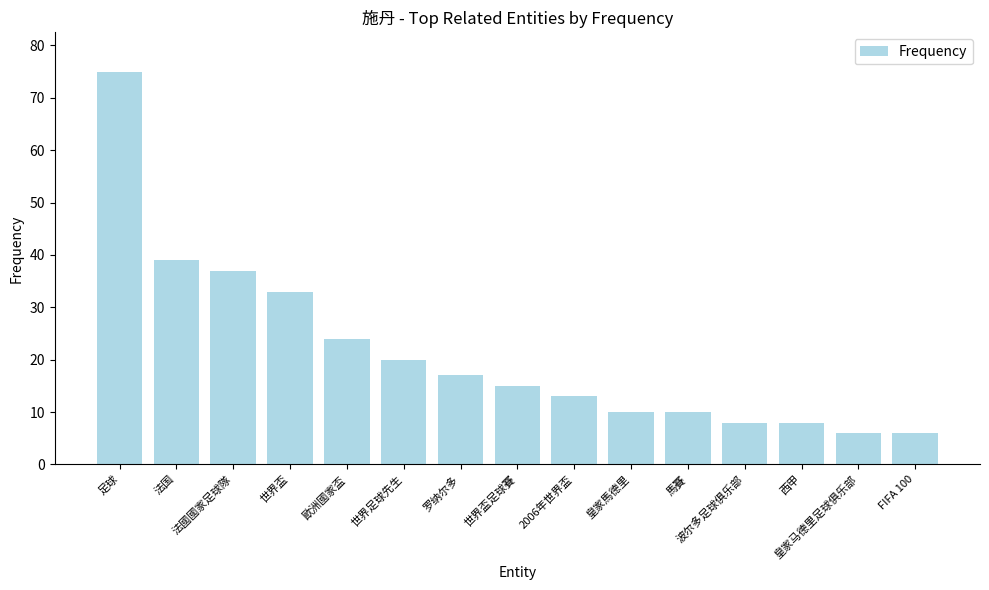

Does the chart contain any negative values?

No